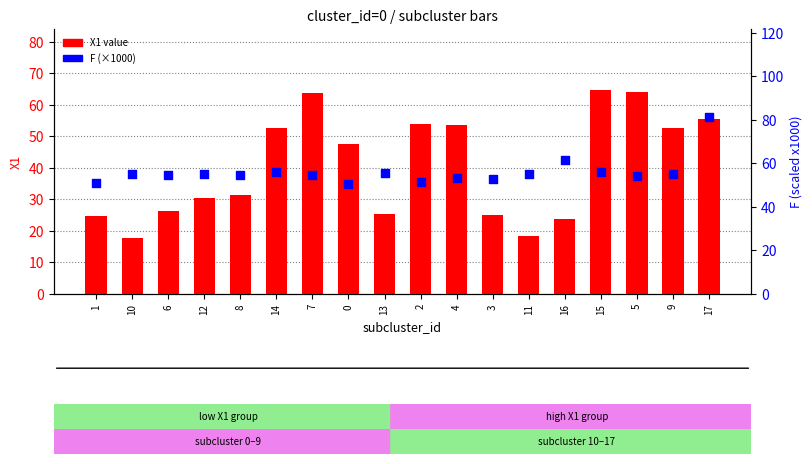

What are all the series names shown in the legend?

X1 value, F (×1000)